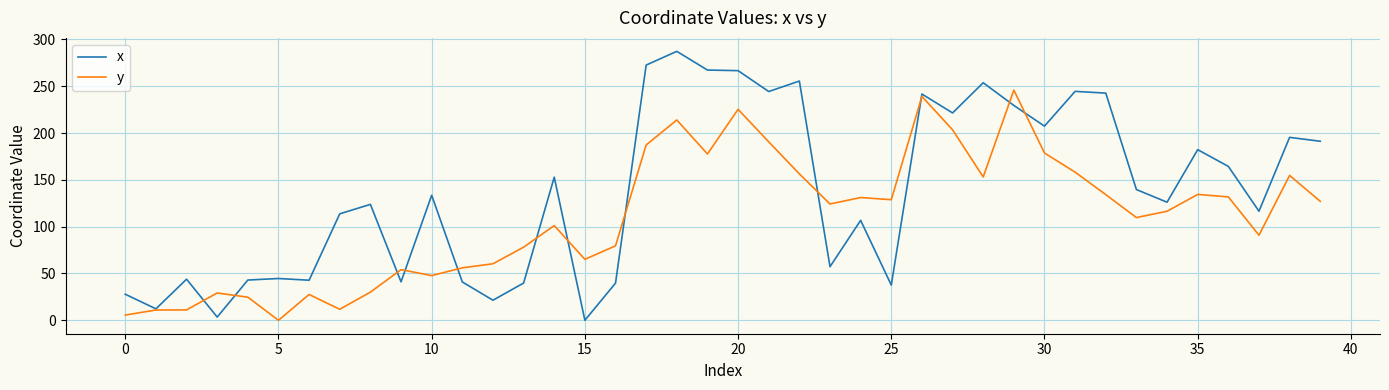

Which series has the largest total across all categories?

x